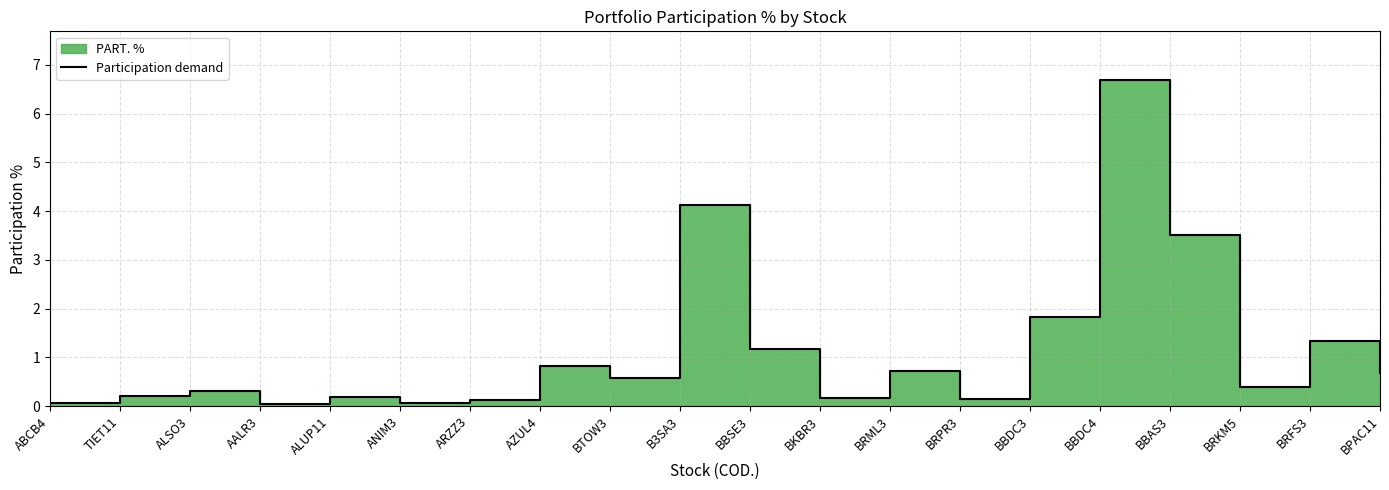

Reading left to right, list all the values displayed in this chart.

ABCB4=0.1	TIET11=0.2	ALSO3=0.3	AALR3=0.0	ALUP11=0.2	ANIM3=0.1	ARZZ3=0.1	AZUL4=0.8	BTOW3=0.6	B3SA3=4.1	BBSE3=1.2	BKBR3=0.2	BRML3=0.7	BRPR3=0.1	BBDC3=1.8	BBDC4=6.7	BBAS3=3.5	BRKM5=0.4	BRFS3=1.3	BPAC11=0.7